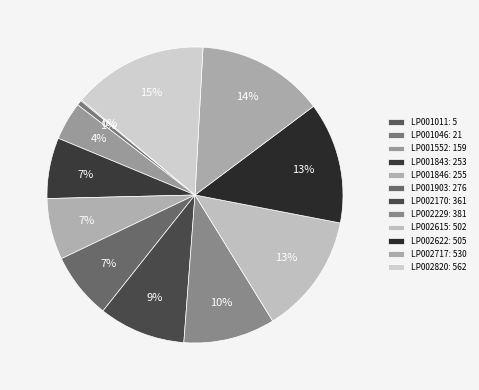

What is the ratio of the value at LP001846 to the value at LP001011?

51.0